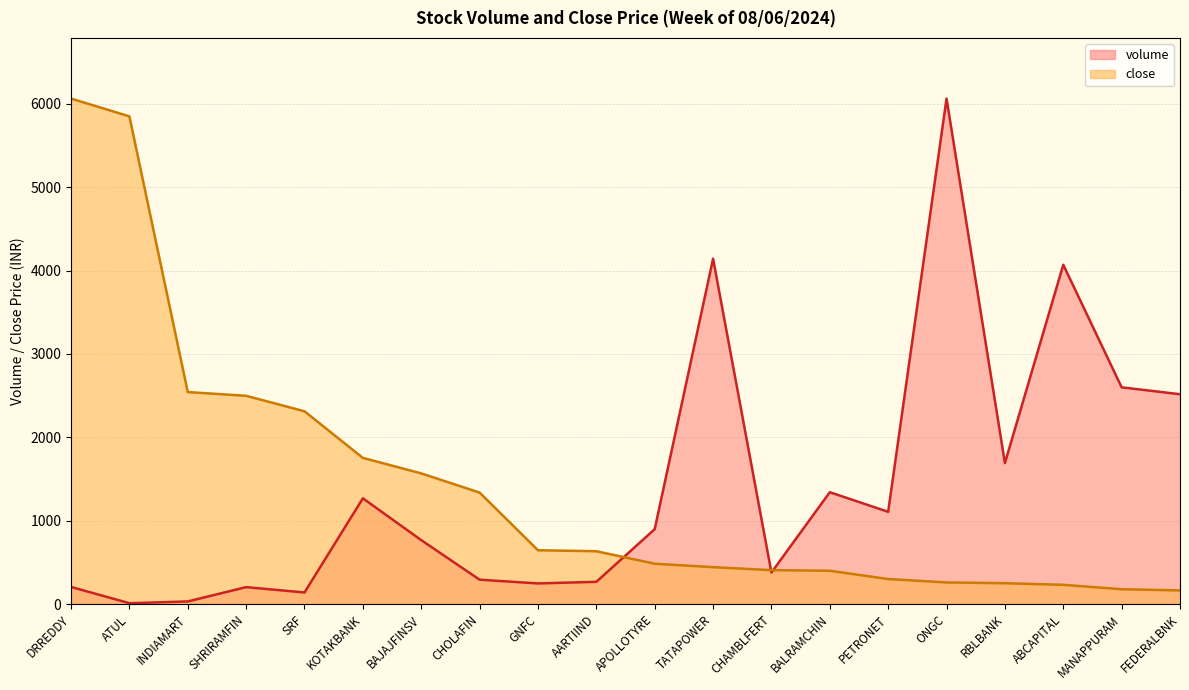

List the series in order of their overall mean, highest first.

close, volume